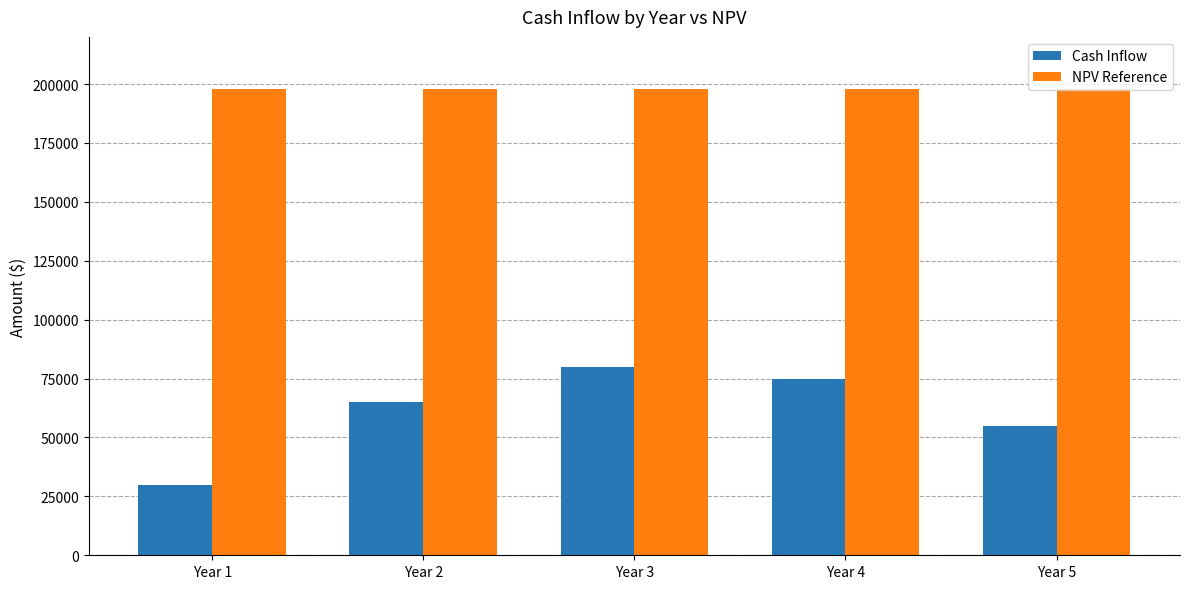

Which series has the largest total across all categories?

NPV Reference